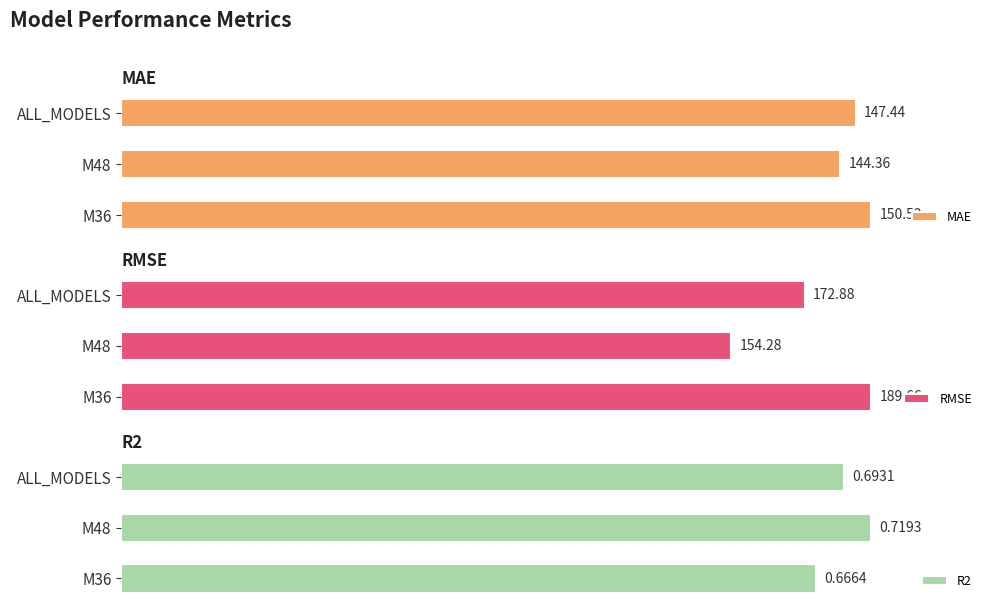

Where is MAE nearest to the value 147?

ALL_MODELS